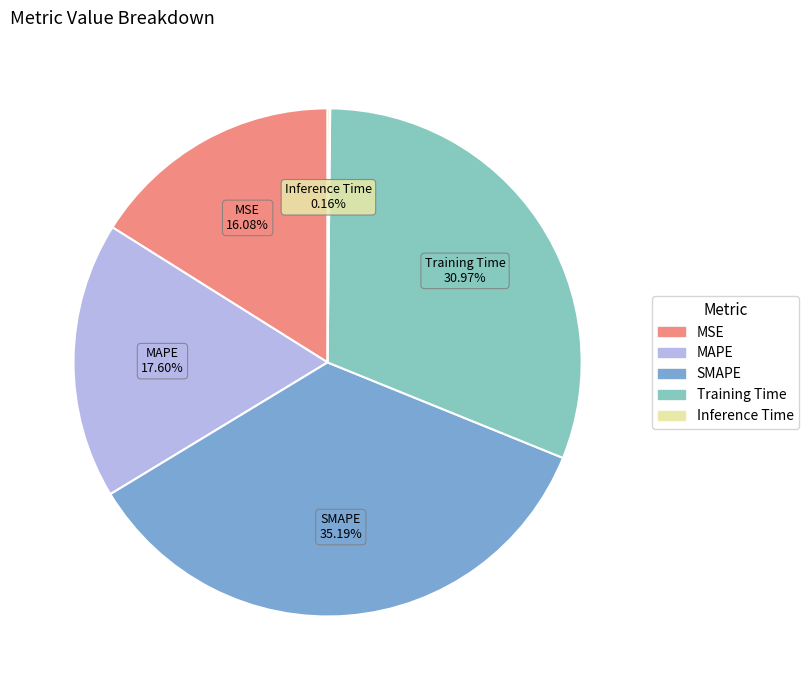

Between MSE and MAPE, which is larger?

MAPE